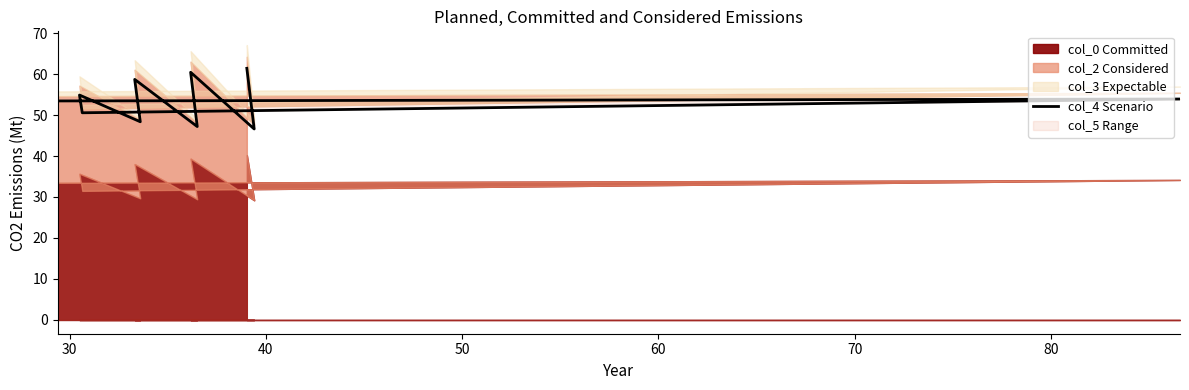

How many lines are shown in the chart?

1